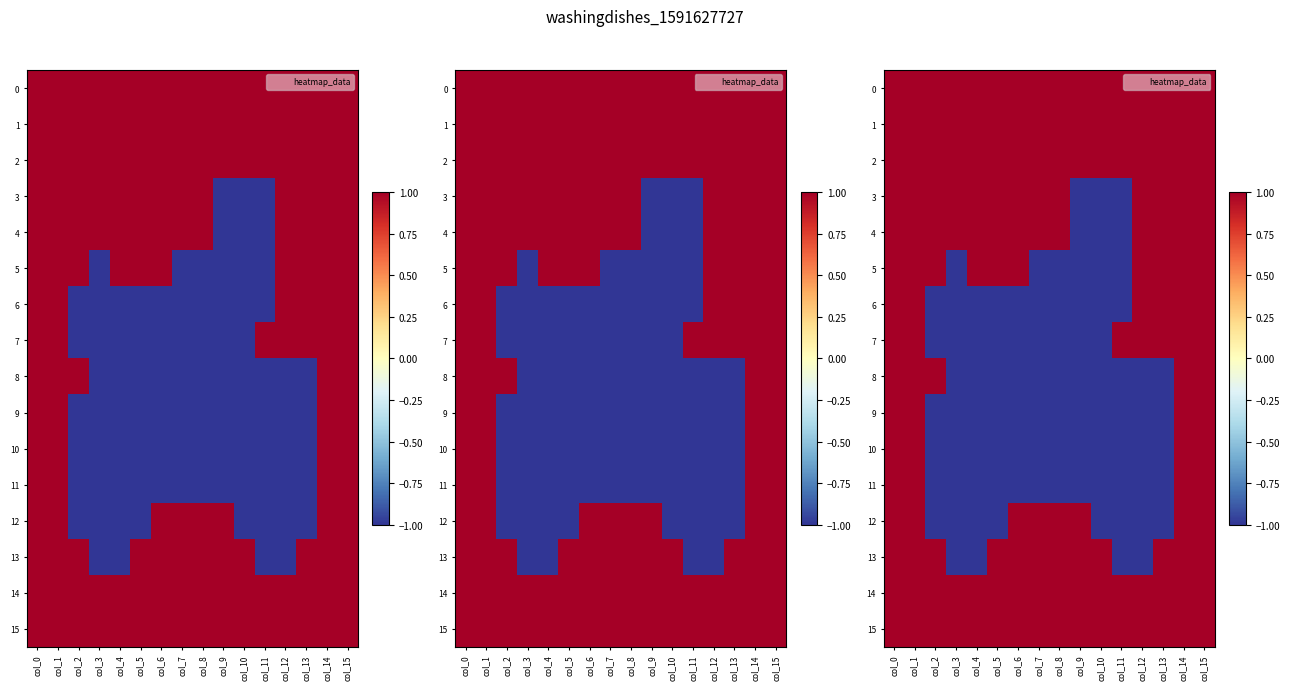

What is the lowest value of the 4 series?

-1